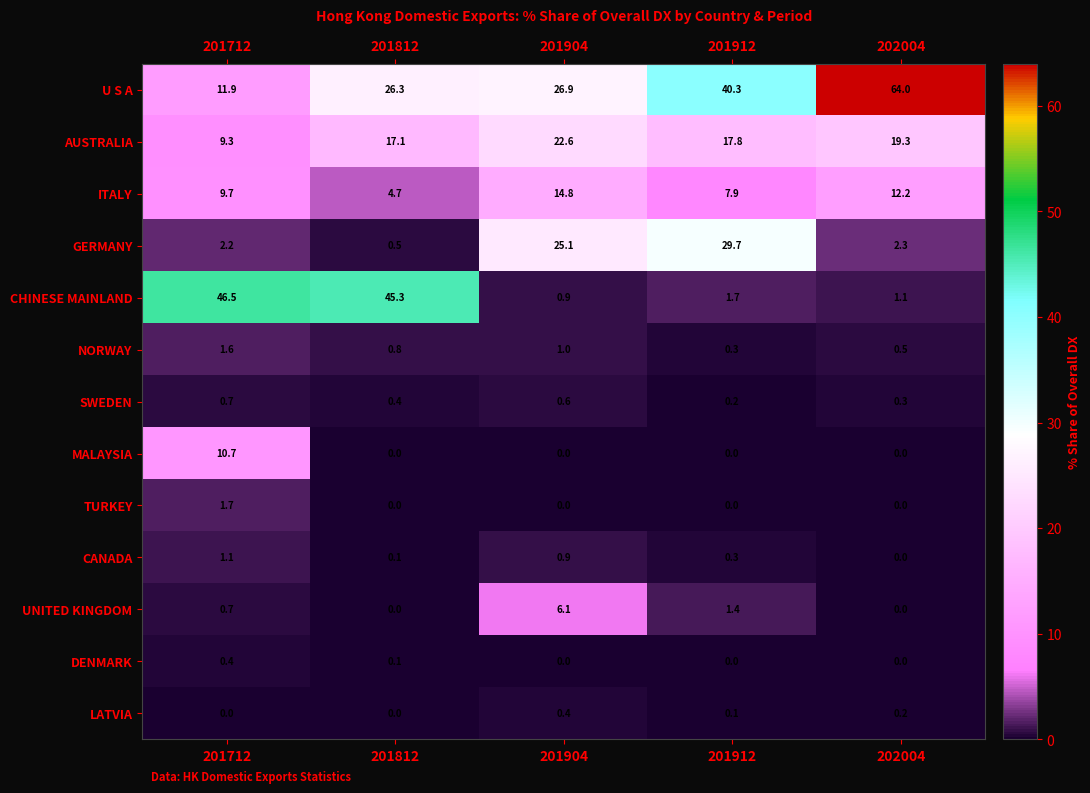

List the labels in order of CHINESE MAINLAND value, largest first.

201712, 201812, 201912, 202004, 201904